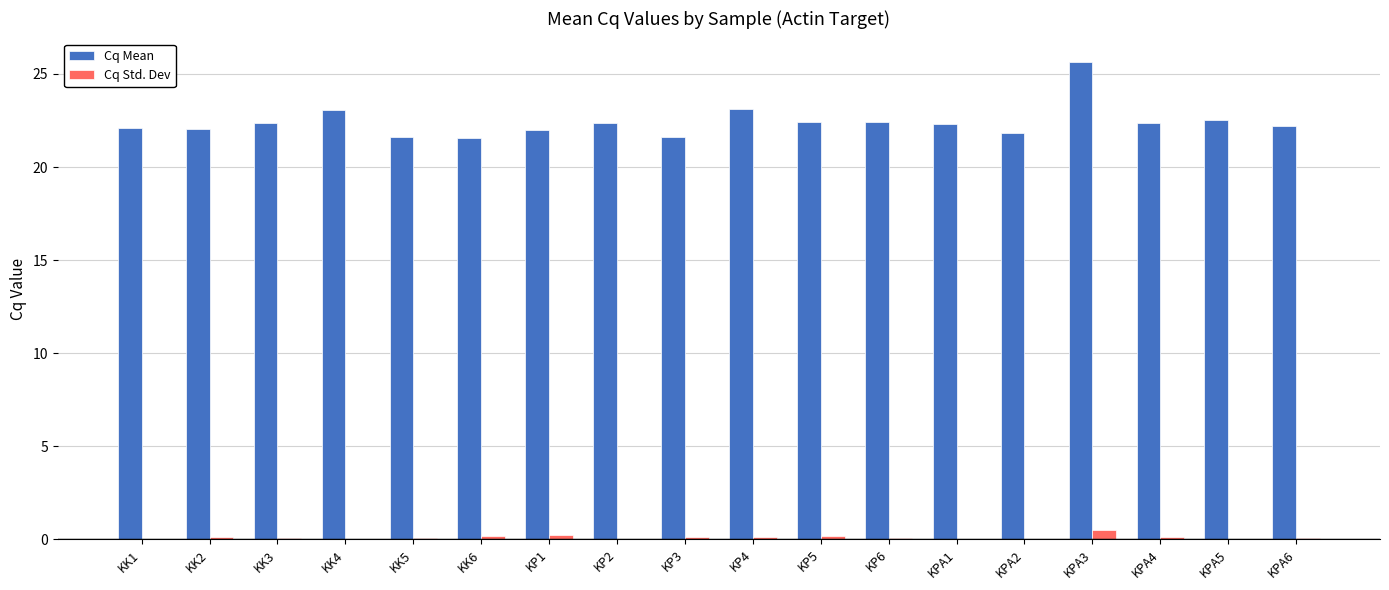

What is the total value across all series at KPA1?

22.3